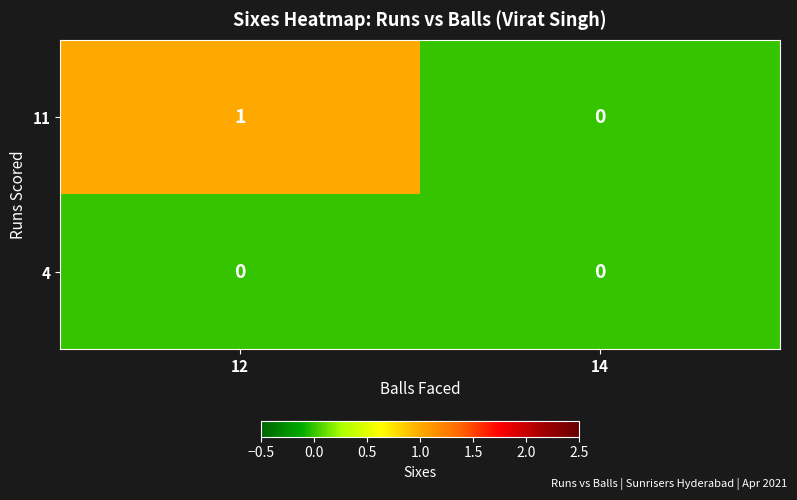

At which category is the sum across all series the highest?

12